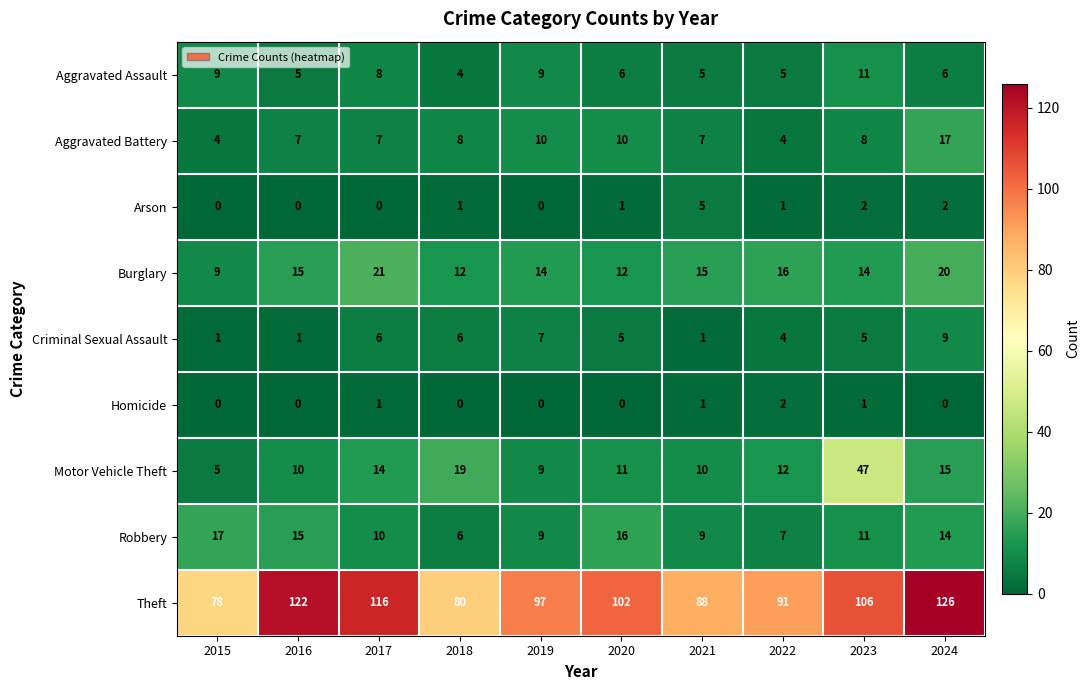

Which series has the largest total across all categories?

Theft